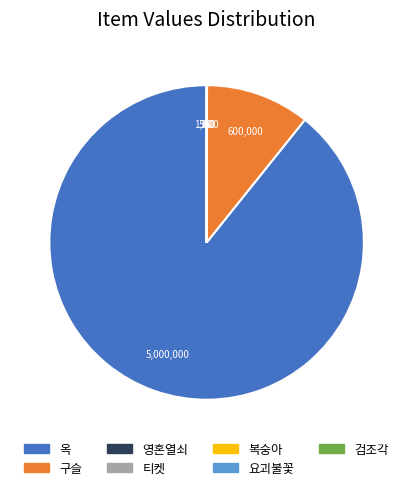

Does any single category account for the majority?

Yes